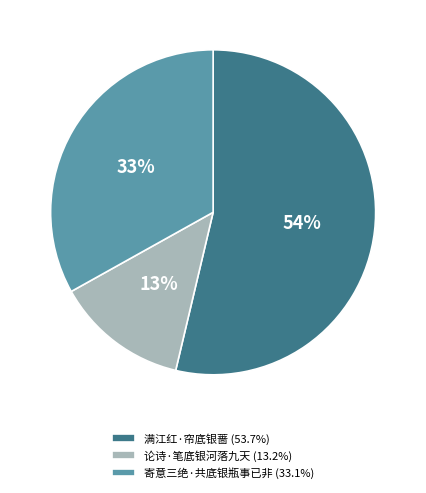

To the nearest percent, what is the difference between the 满江红·帘底银蔷 and 寄意三绝·共底银瓶事已非 slice percentages?

21%